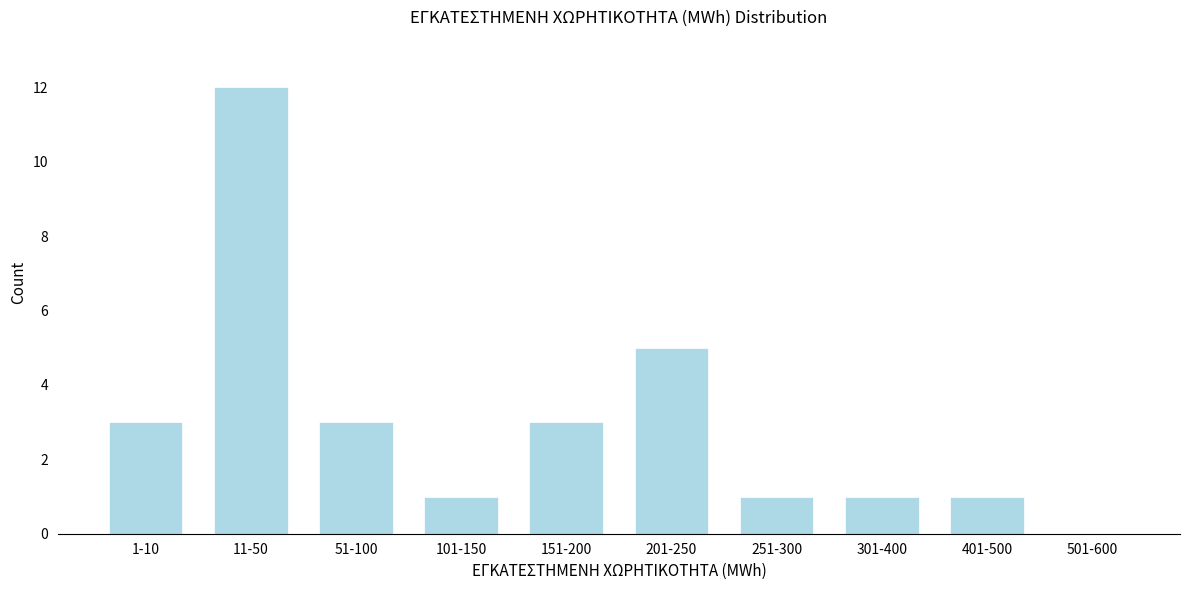

Reading right to left, transcribe all the data shown in this chart.

501-600=0	401-500=1	301-400=1	251-300=1	201-250=5	151-200=3	101-150=1	51-100=3	11-50=12	1-10=3